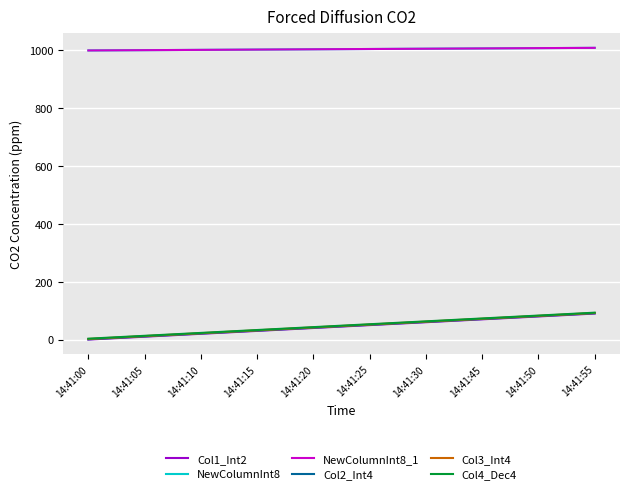

At which label is Col1_Int2 closest to 45?

14:41:20